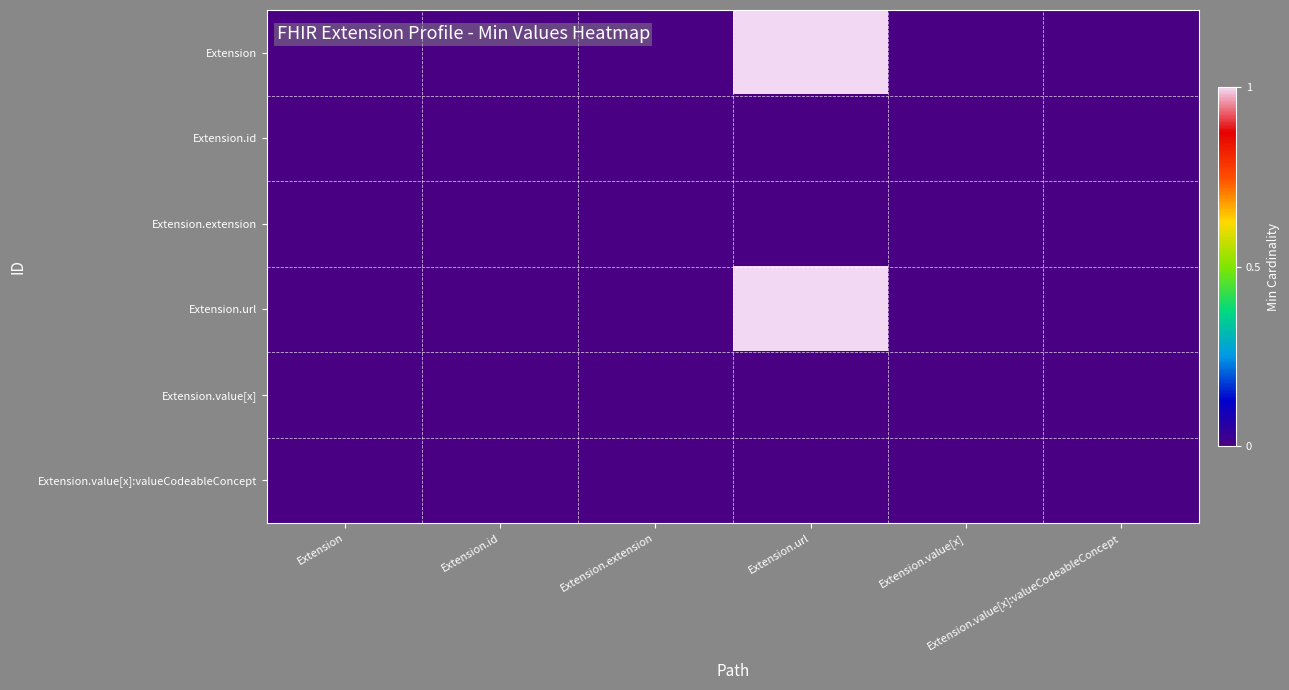

Reading left to right, what are all the values shown in this chart?

Extension: Extension=0	Extension.id=0	Extension.extension=0	Extension.url=1	Extension.value[x]=0	Extension.value[x]:valueCodeableConcept=0
Extension.id: Extension=0	Extension.id=0	Extension.extension=0	Extension.url=0	Extension.value[x]=0	Extension.value[x]:valueCodeableConcept=0
Extension.extension: Extension=0	Extension.id=0	Extension.extension=0	Extension.url=0	Extension.value[x]=0	Extension.value[x]:valueCodeableConcept=0
Extension.url: Extension=0	Extension.id=0	Extension.extension=0	Extension.url=1	Extension.value[x]=0	Extension.value[x]:valueCodeableConcept=0
Extension.value[x]: Extension=0	Extension.id=0	Extension.extension=0	Extension.url=0	Extension.value[x]=0	Extension.value[x]:valueCodeableConcept=0
Extension.value[x]:valueCodeableConcept: Extension=0	Extension.id=0	Extension.extension=0	Extension.url=0	Extension.value[x]=0	Extension.value[x]:valueCodeableConcept=0